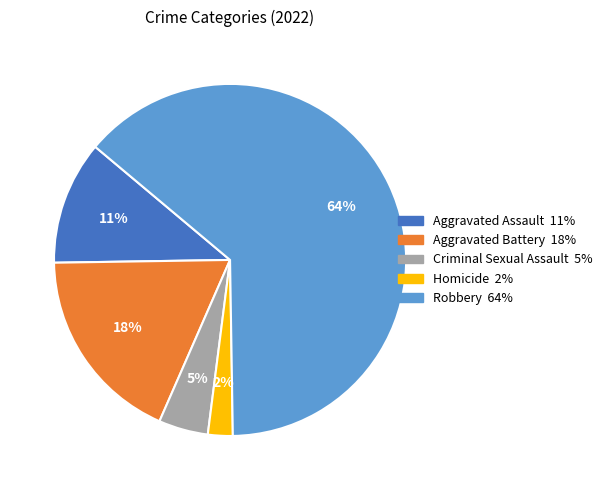

Is the sum of Aggravated Battery and Homicide greater than half?

No